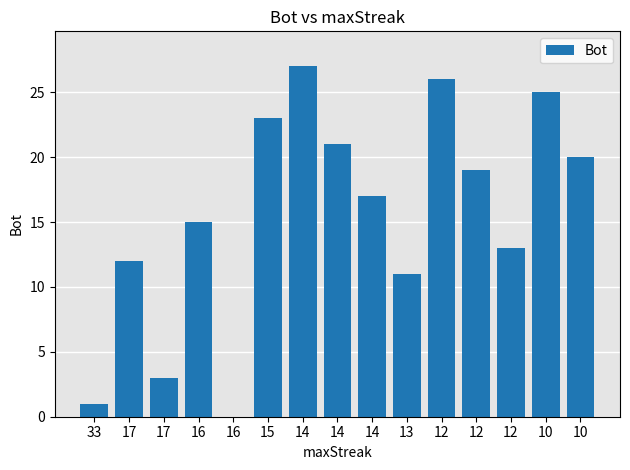

Are the bars horizontal?

No